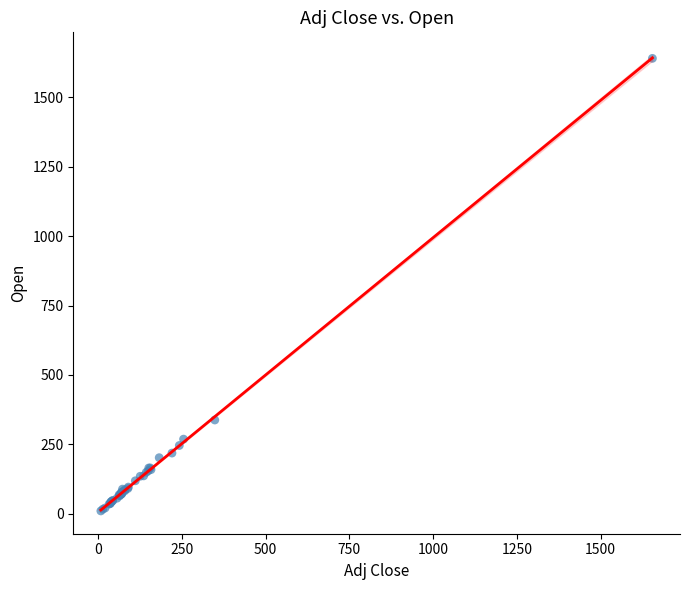

What Y value in the scatter plot is closest to 825?

337.5